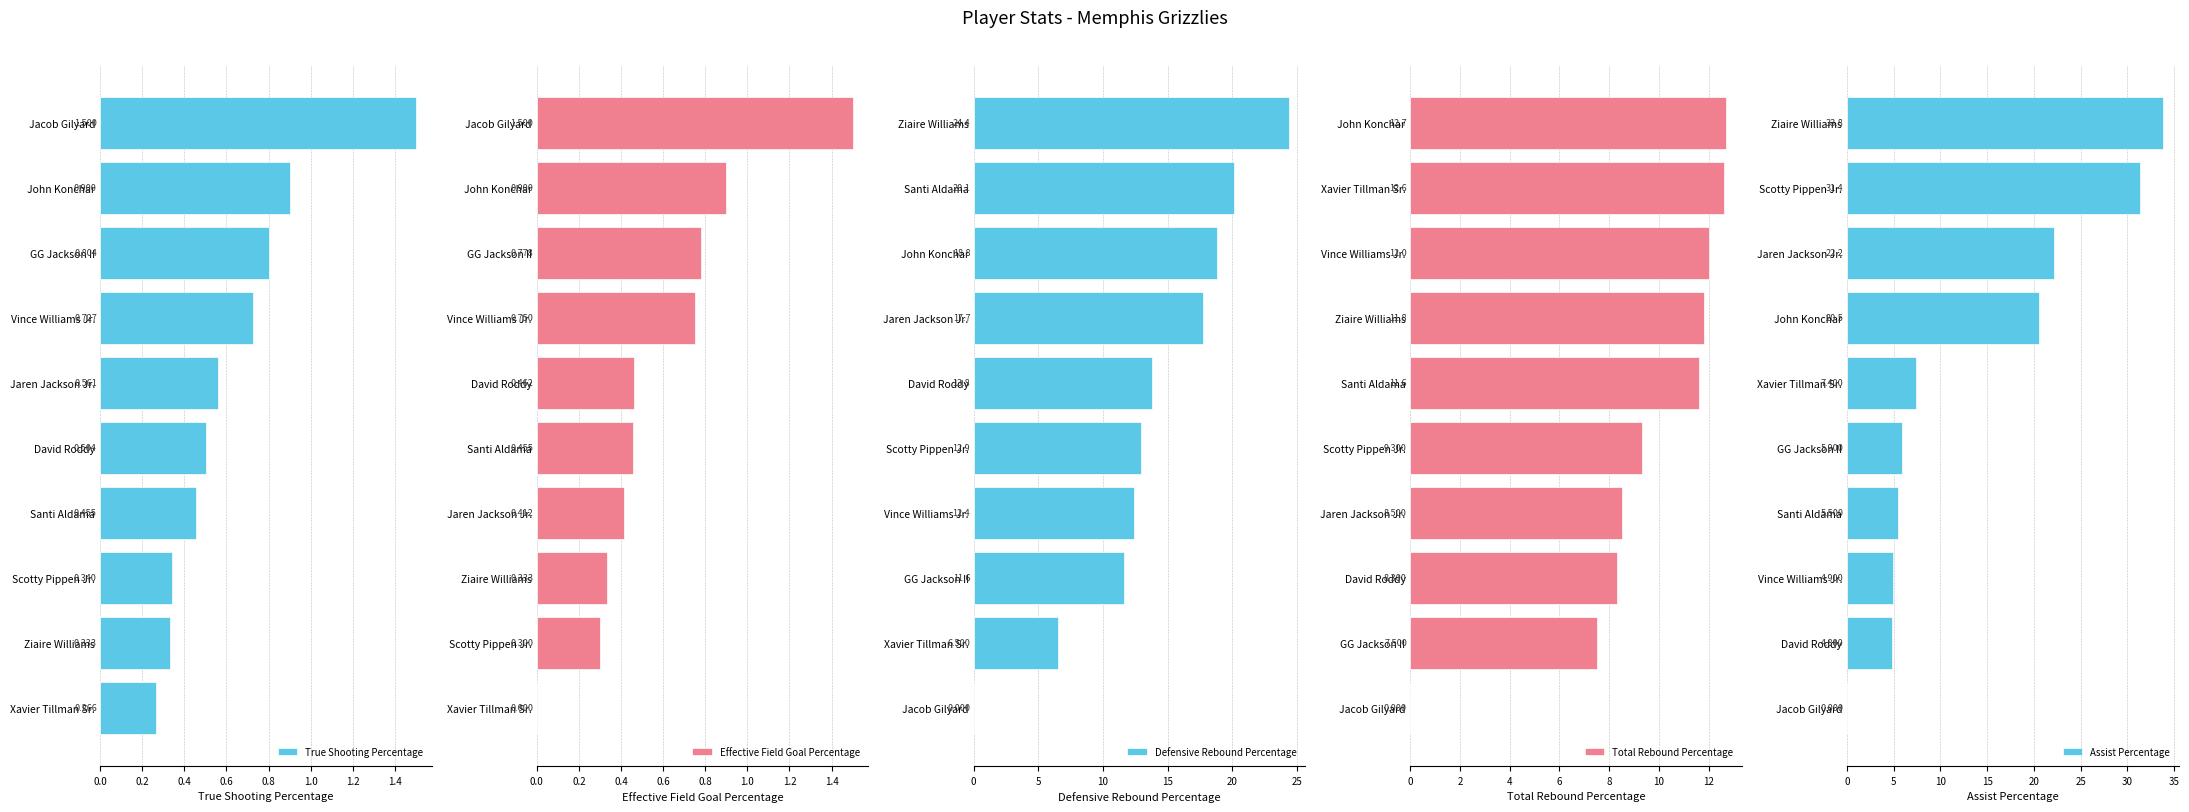

Reading left to right, what are all the values shown in this chart?

True Shooting Percentage: 0.3	0.3	0.3	0.5	0.5	0.6	0.7	0.8	0.9	1.5
Effective Field Goal Percentage: 0.0	0.3	0.3	0.4	0.5	0.5	0.8	0.8	0.9	1.5
Defensive Rebound Percentage: 0.0	6.5	11.6	12.4	12.9	13.8	17.7	18.8	20.1	24.4
Total Rebound Percentage: 0.0	7.5	8.3	8.5	9.3	11.6	11.8	12.0	12.6	12.7
Assist Percentage: 0.0	4.8	4.9	5.5	5.9	7.4	20.5	22.2	31.4	33.8